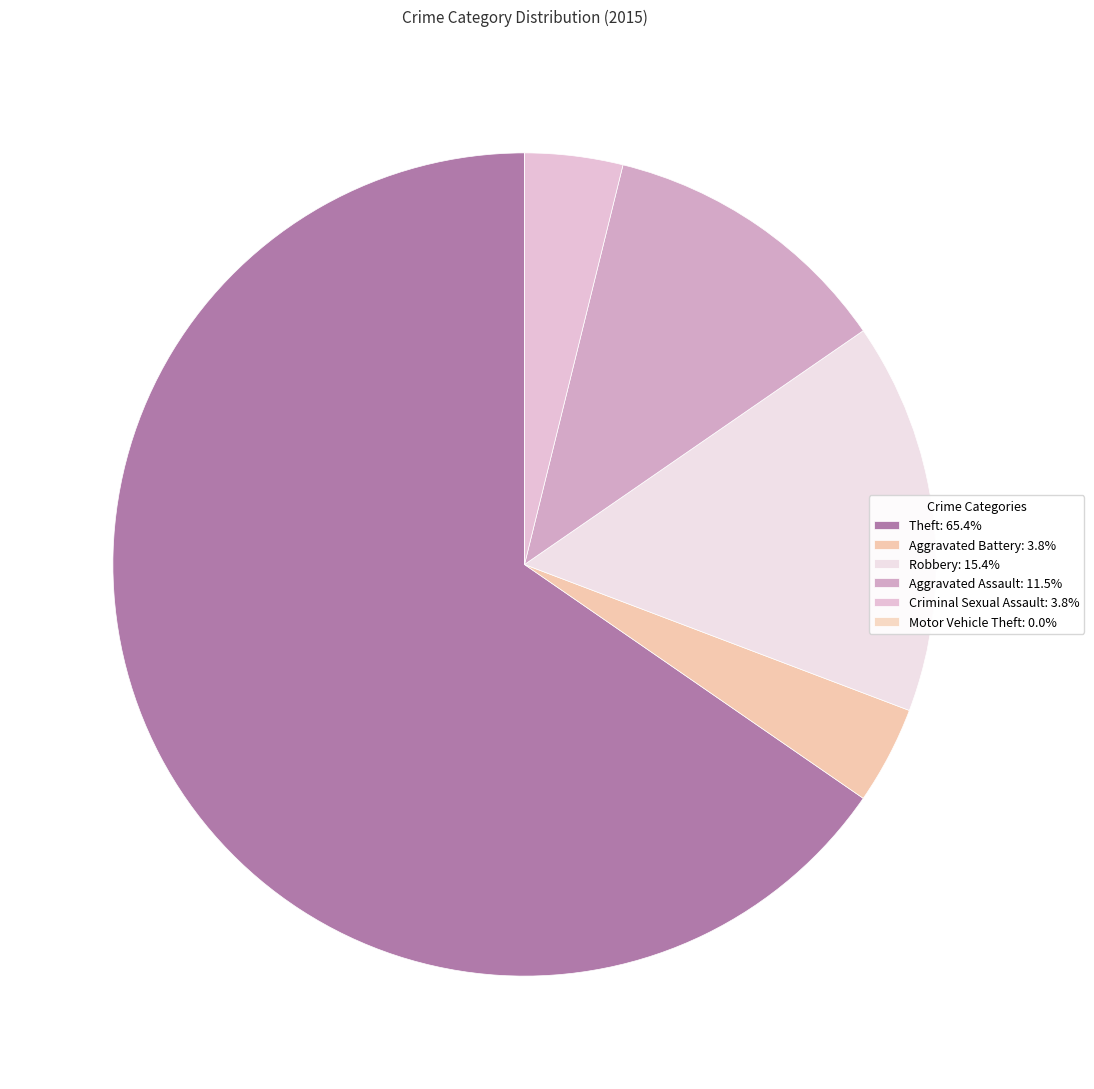

To the nearest percent, what portion does Aggravated Assault represent?

12%